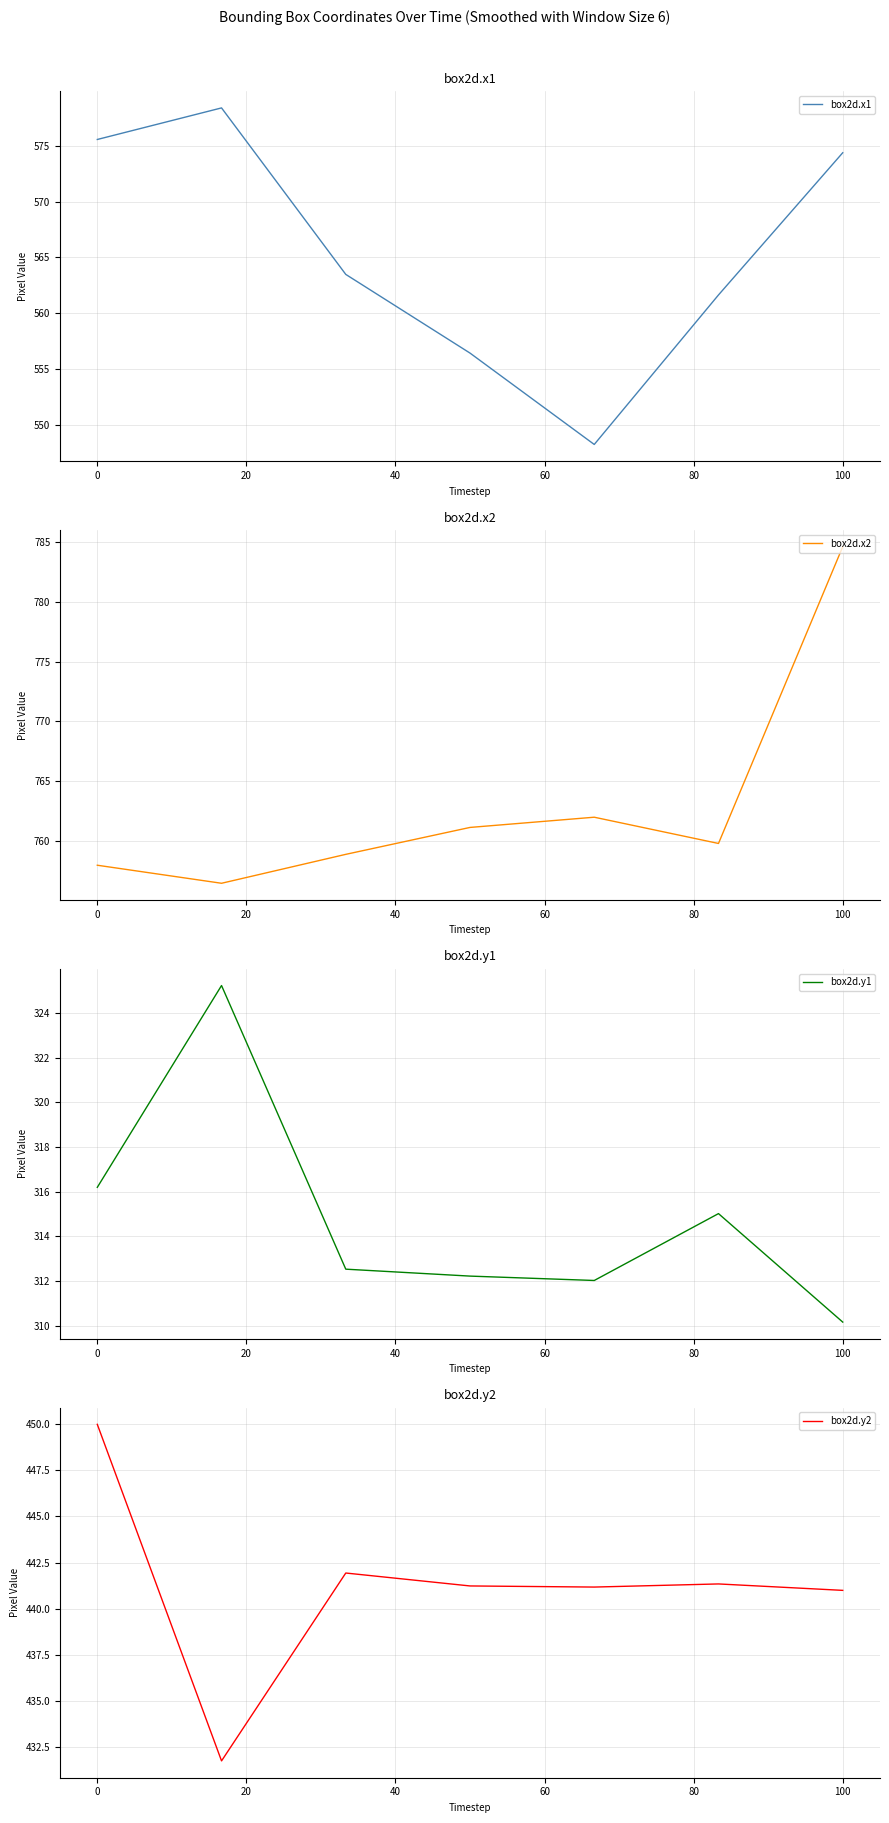

Which series has the largest total across all categories?

box2d.x2